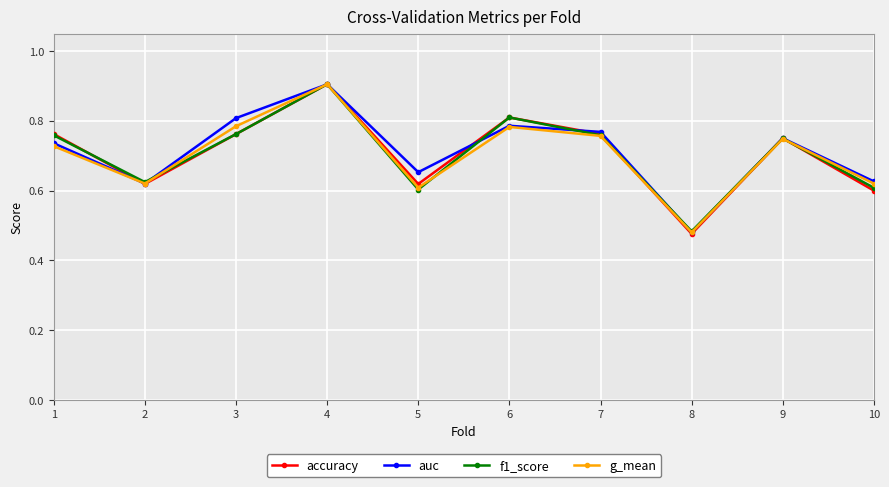

True or false: auc has more than 0 interior local peaks.

True